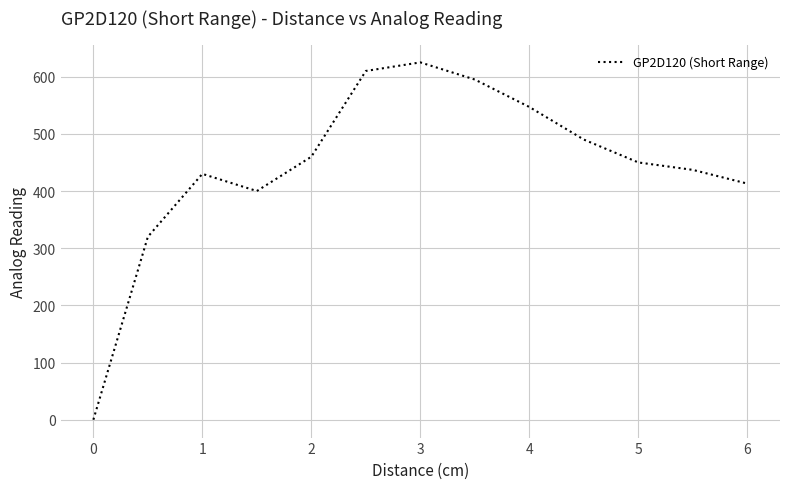

How many lines are shown in the chart?

1